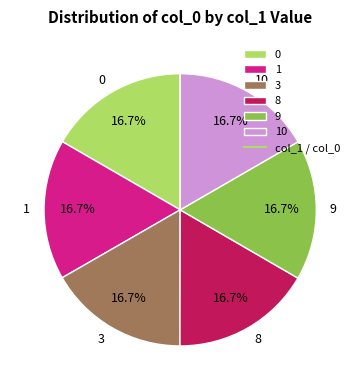

Is 0 the majority of the pie?

No